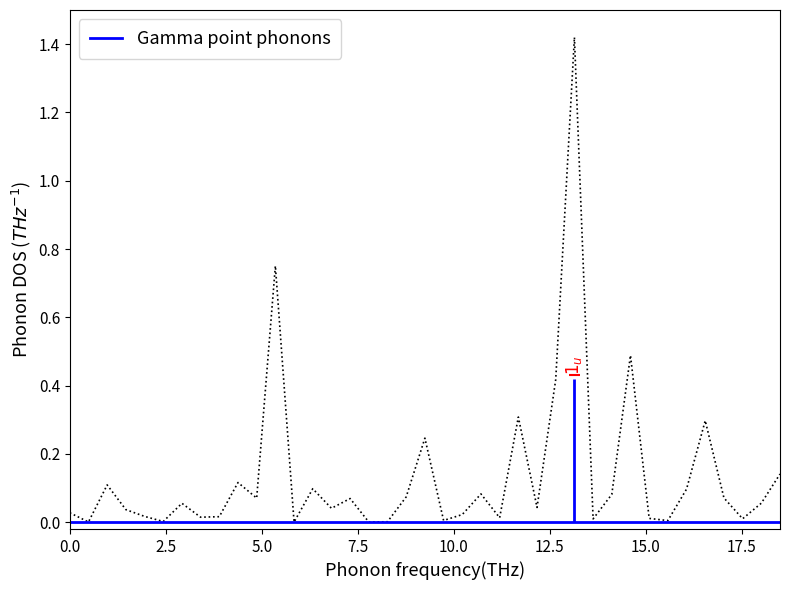

What is the difference between the second highest and minimum values?

0.8